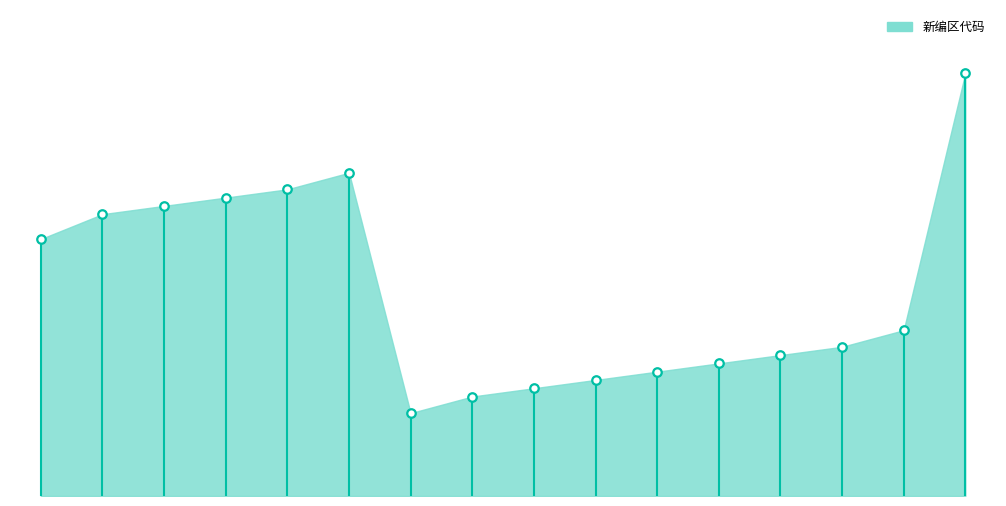

What is the ratio of the value at 宝山区 to the value at 杨浦区?

1.3